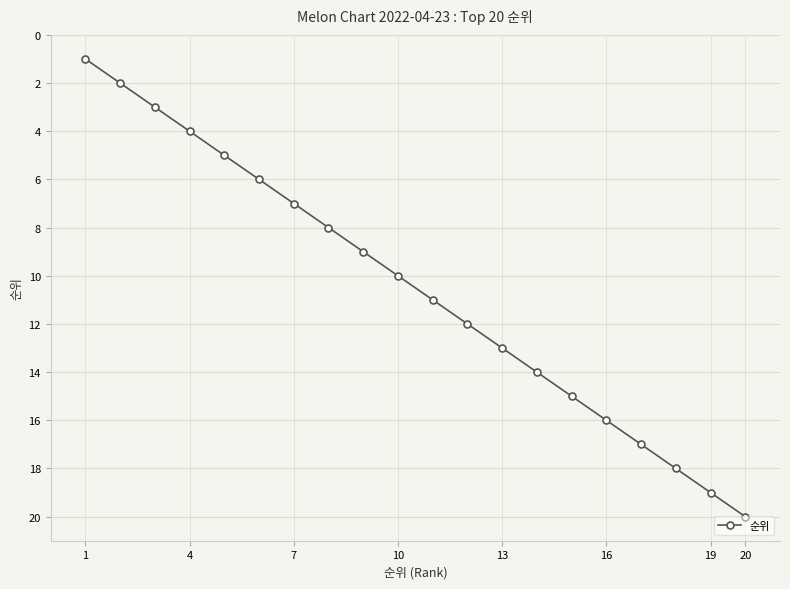

True or false: the data has more than 1 interior local peaks.

False